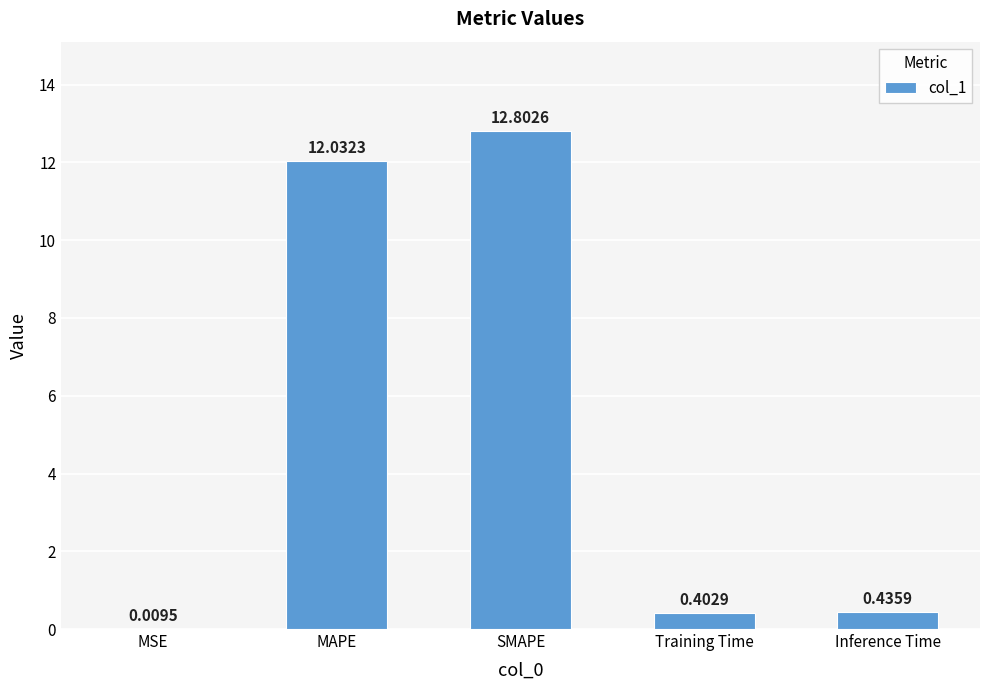

Between MAPE and Training Time, which is larger?

MAPE